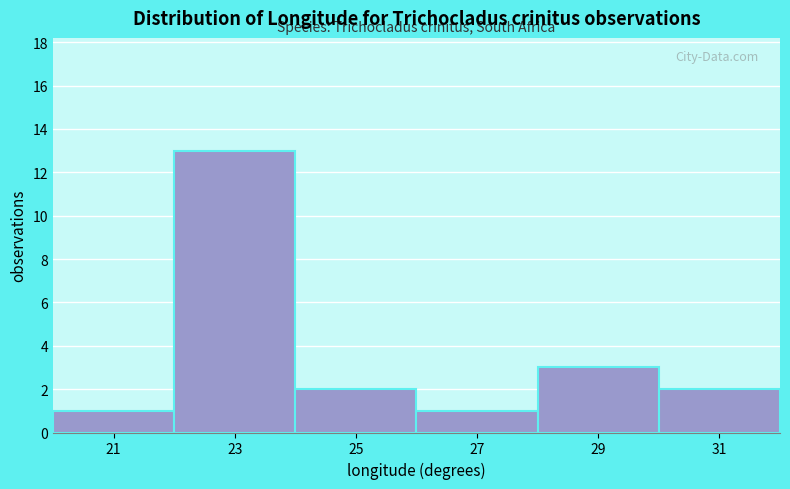

What is the height of the bar covering 20 to 22 on the x-axis? The values are not printed on the chart, so give them approximately, as read against the axis.

1